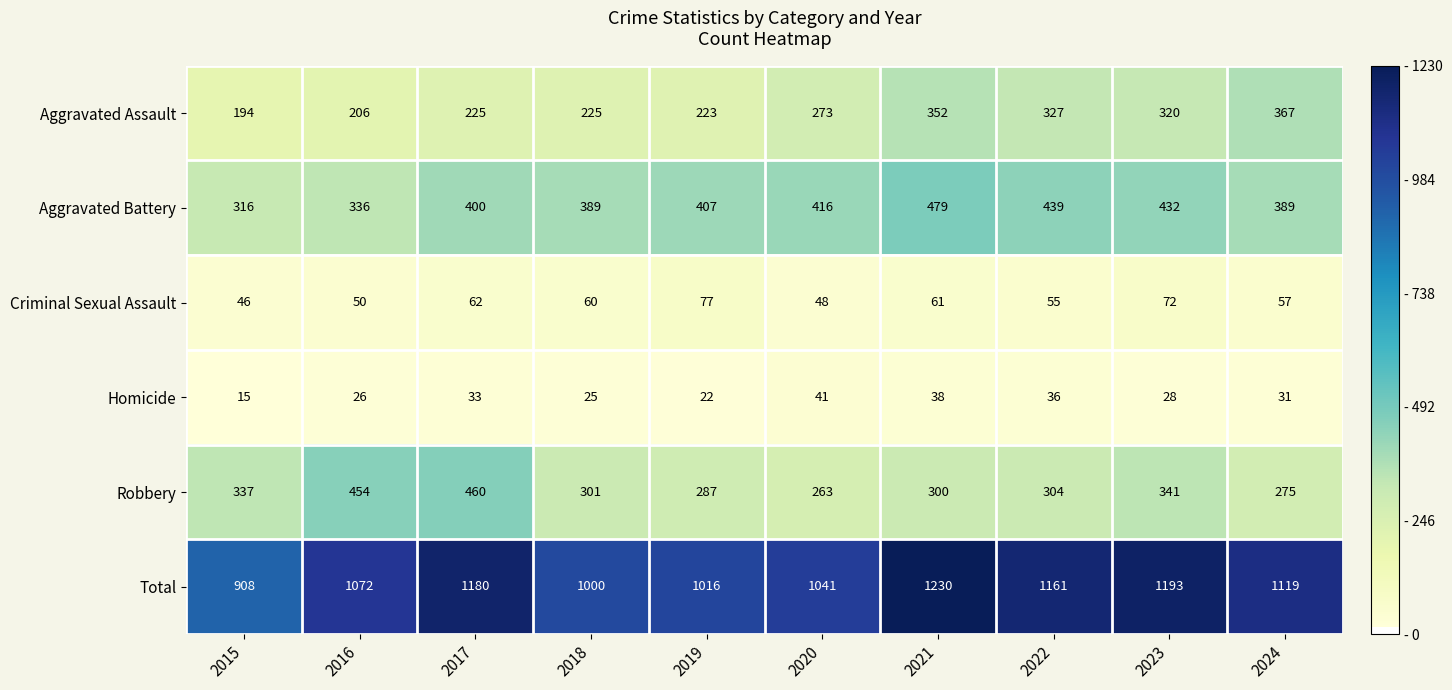

Which series has the widest spread of values?

Total